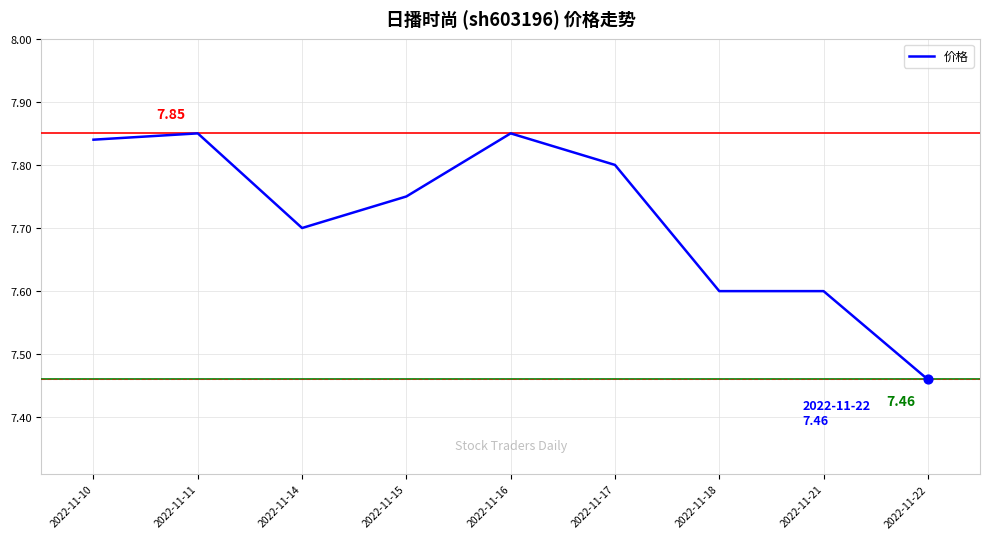

Approximately how many times larger is the value at 2022-11-18 compared to 2022-11-14?

1.0